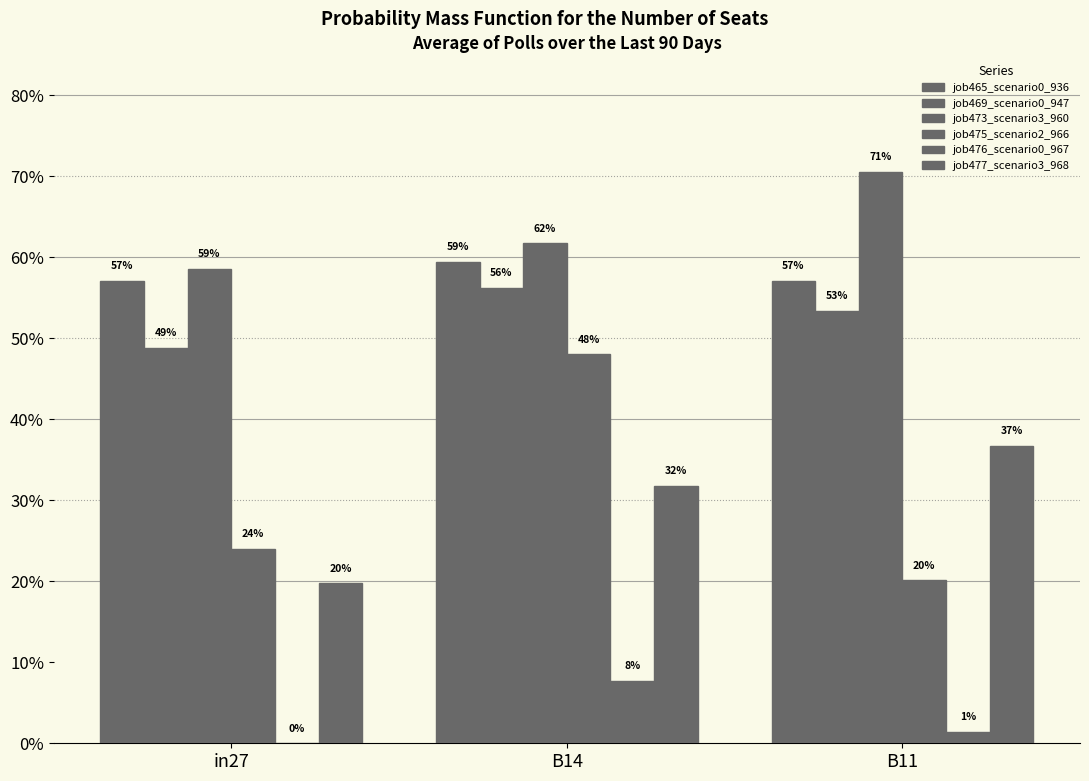

What is the label of the 3rd bar from the right?

in27